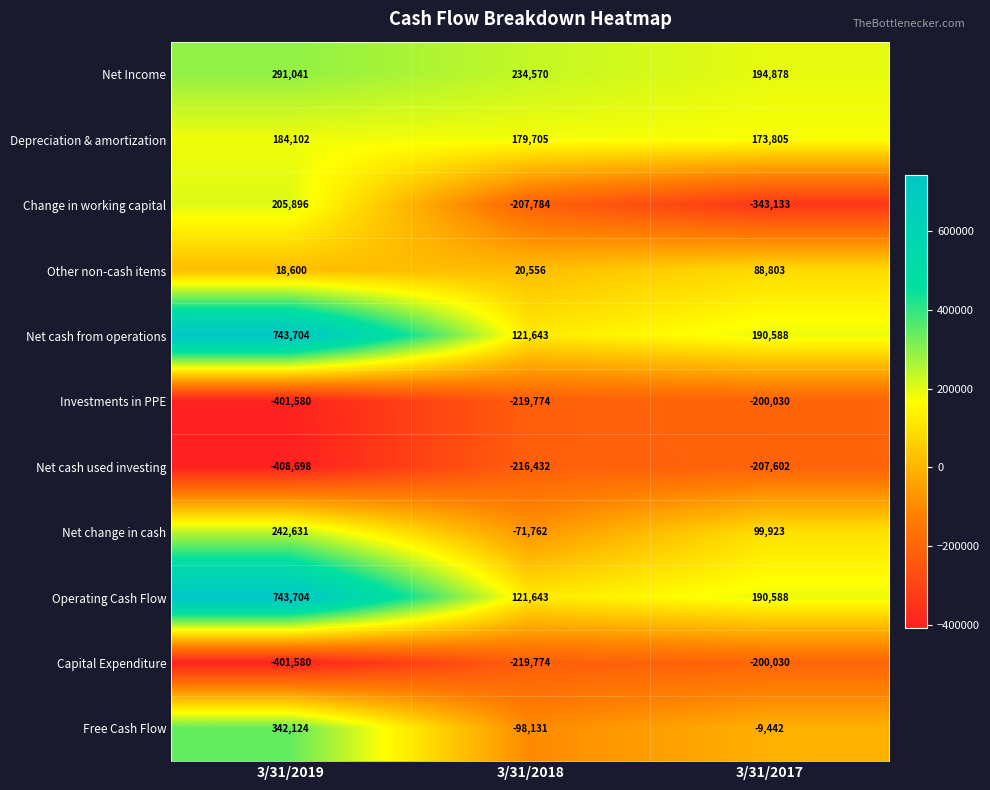

How many distinct data groups are displayed?

11